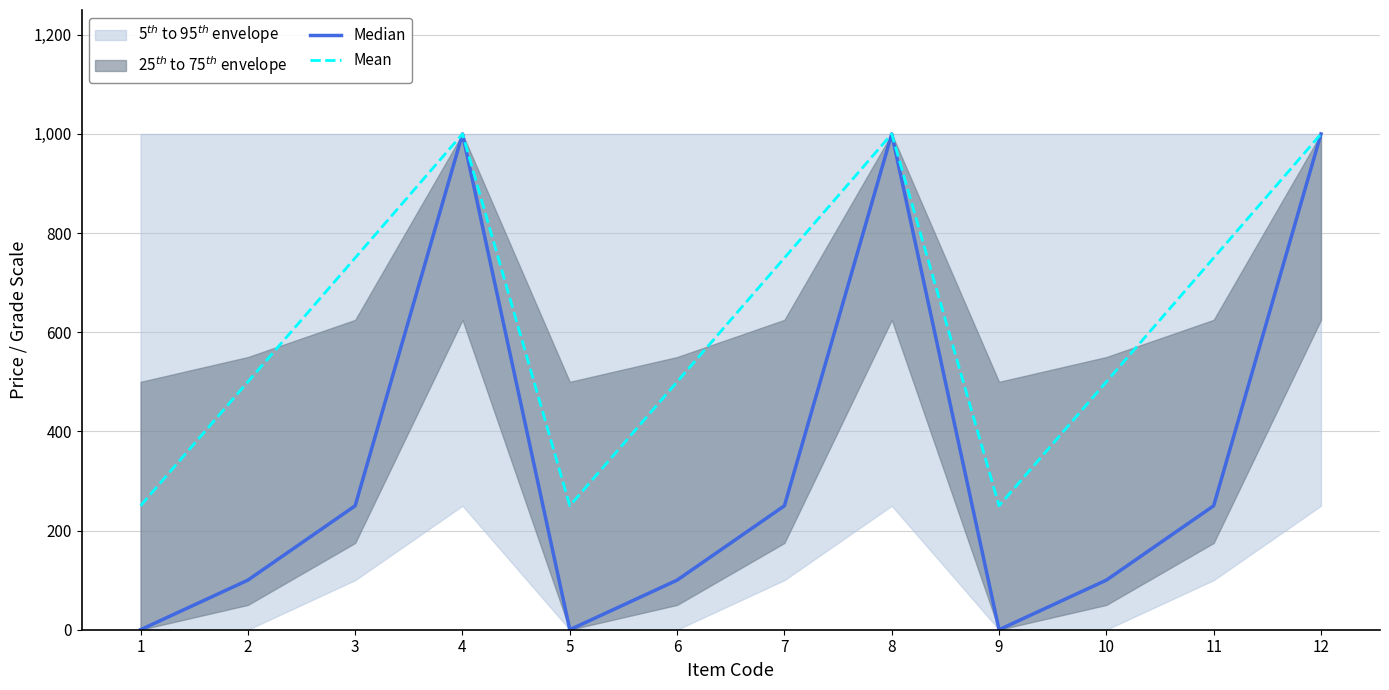

The value of Median at 10 is 36. True or false?

False